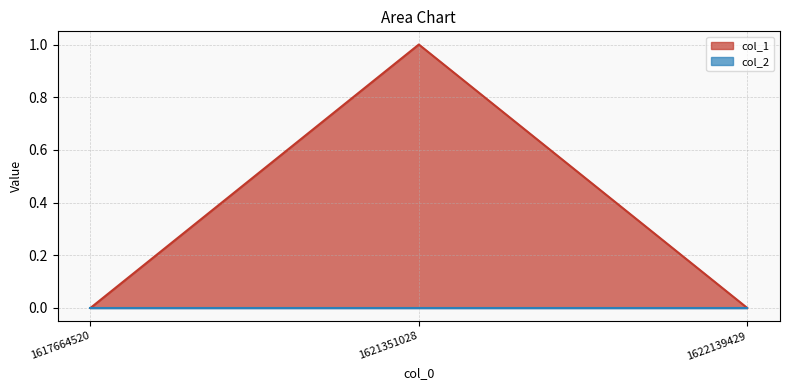

Rank the categories by value from highest to lowest.

1621351028, 1617664520, 1622139429